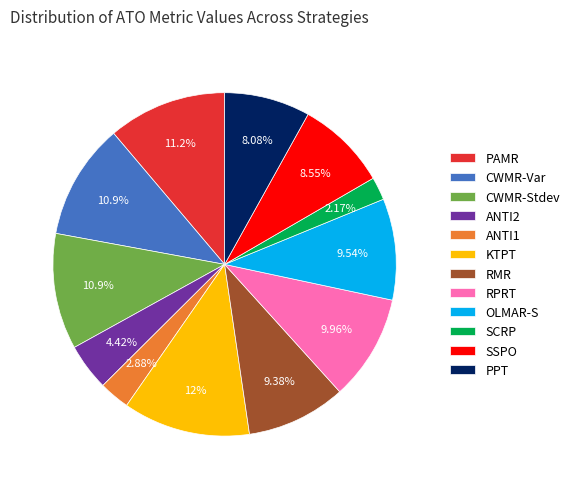

To the nearest percent, what percentage of the pie is CWMR-Var?

11%